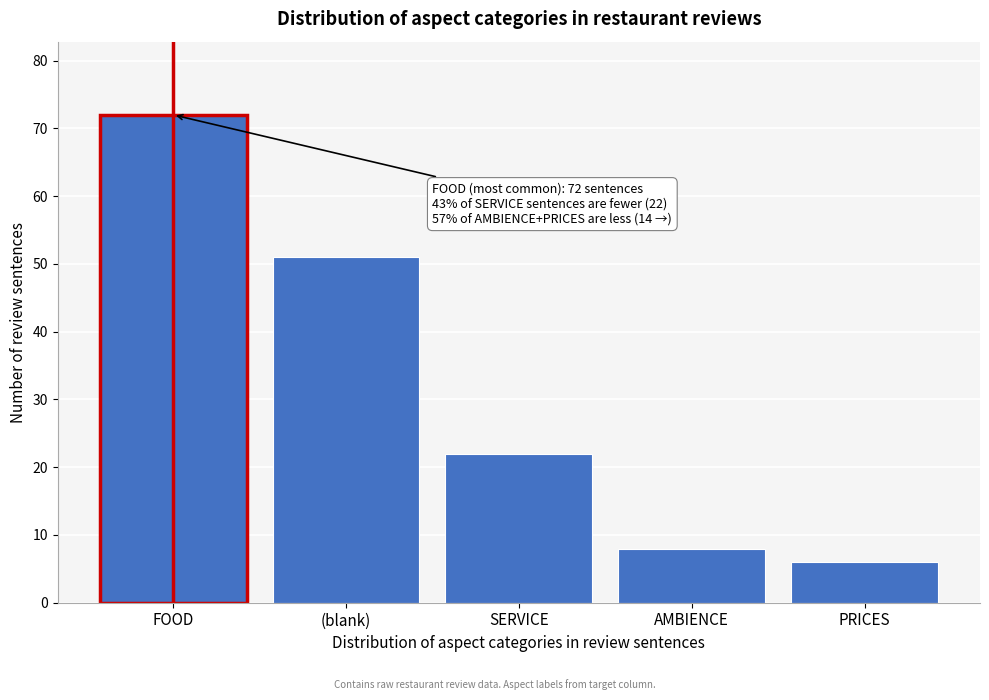

Reading right to left, list all the values displayed in this chart.

6	8	22	51	72